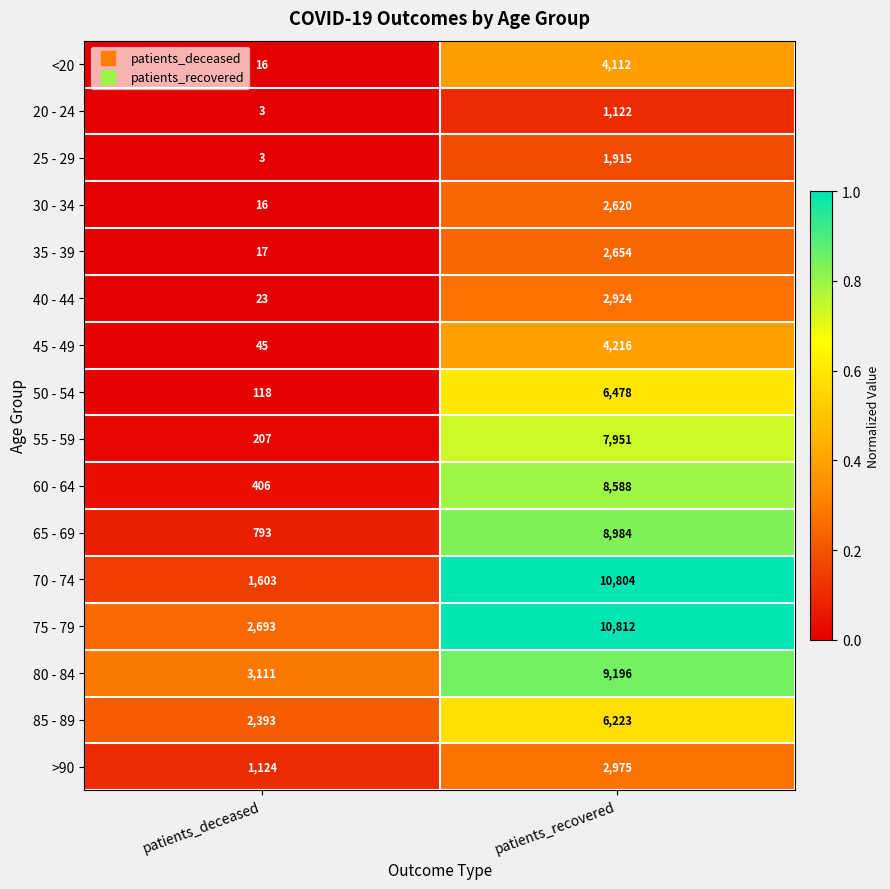

List the series in order of their peak value, lowest first.

20 - 24, 25 - 29, 30 - 34, 35 - 39, 40 - 44, >90, <20, 45 - 49, 85 - 89, 50 - 54, 55 - 59, 60 - 64, 65 - 69, 80 - 84, 70 - 74, 75 - 79